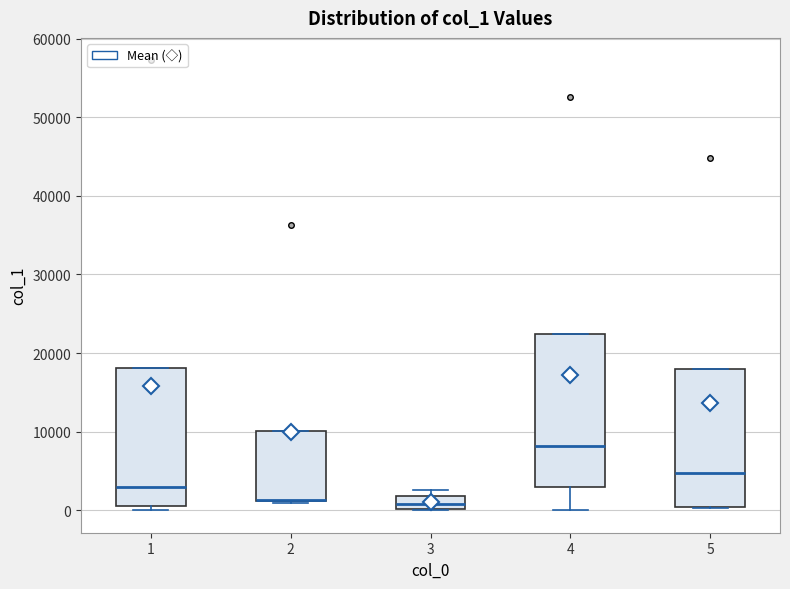

Reading left to right, read every box against the y-axis: the position of its median line, the range the box covers, and the ends of its whiskers. The values are not printed on the chart, so give them approximately, as read against the axis.

1: median 3000, box 1000 to 18000, whiskers 0 to 18000
2: median 1000 (drawn on the box's lower edge), box 1000 to 10000, whiskers 1000 to 10000
3: median 1000, box 0 to 2000, whiskers 0 to 3000
4: median 8000, box 3000 to 22000, whiskers 0 to 22000
5: median 5000, box 0 to 18000, whiskers 0 to 18000